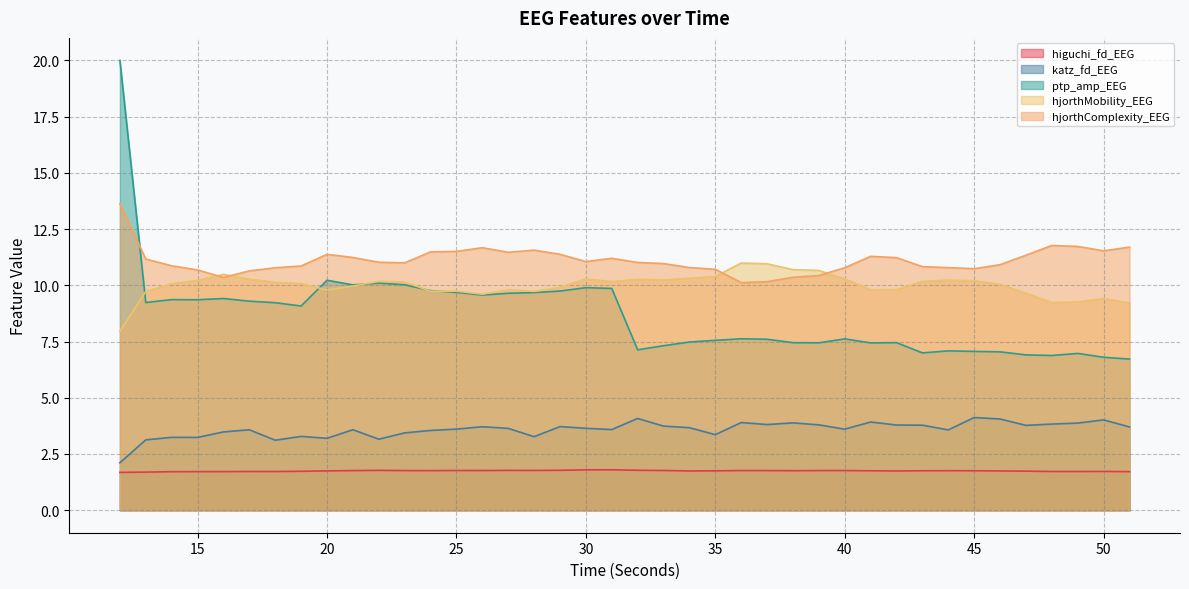

Where is katz_fd_EEG nearest to the value 3?

18